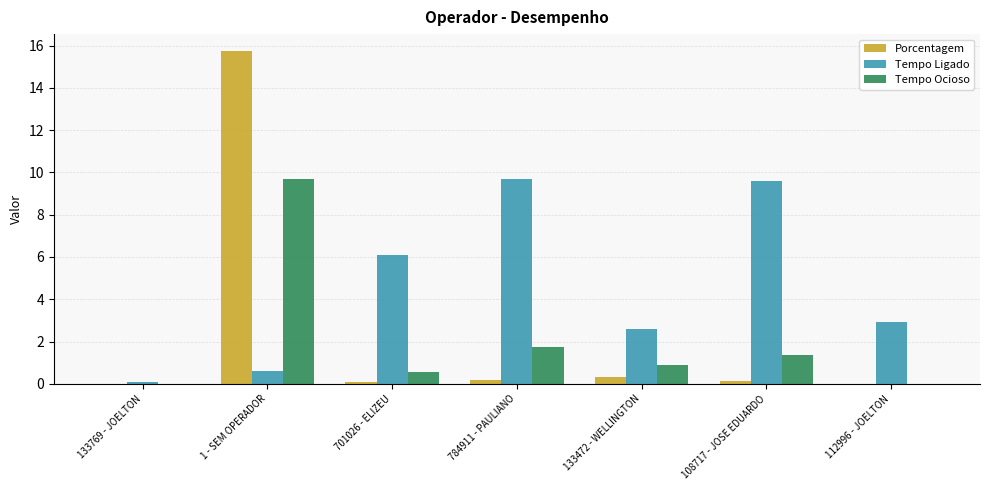

At which category is the sum across all series the highest?

1 - SEM OPERADOR